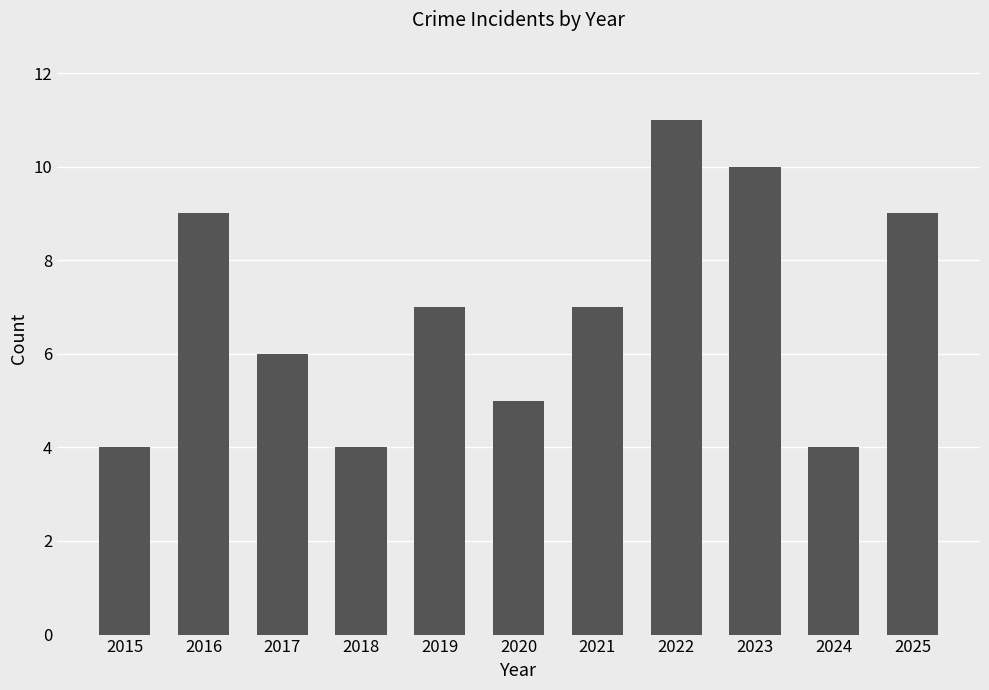

What is the maximum value shown in the chart?

11